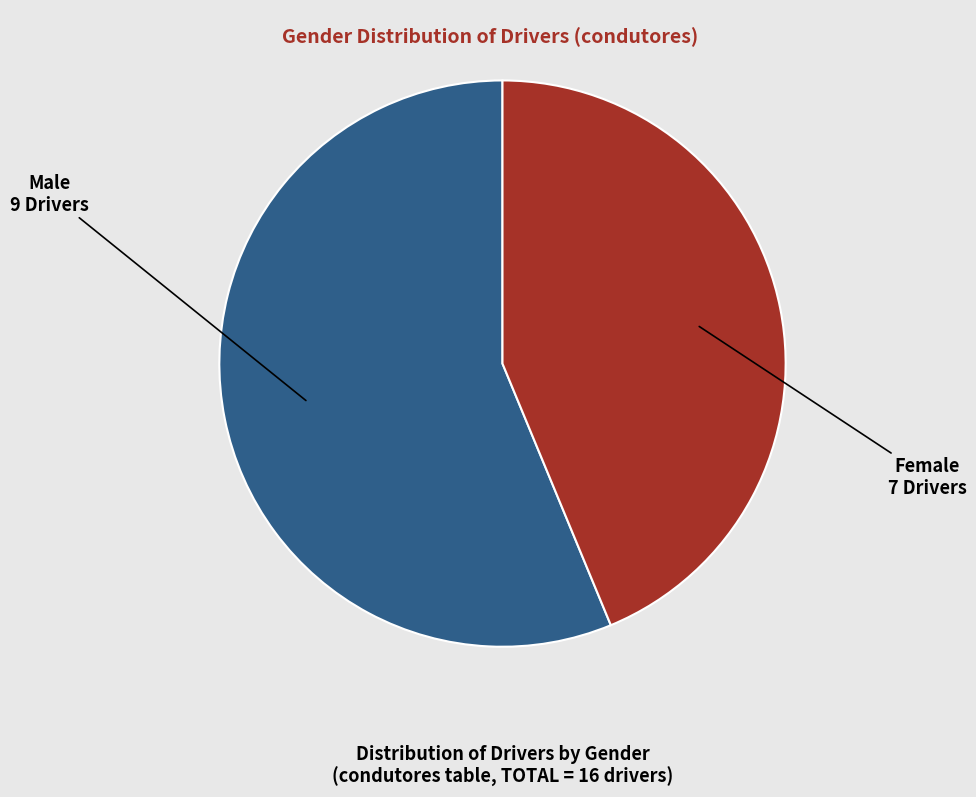

How many slices are in this pie chart?

2